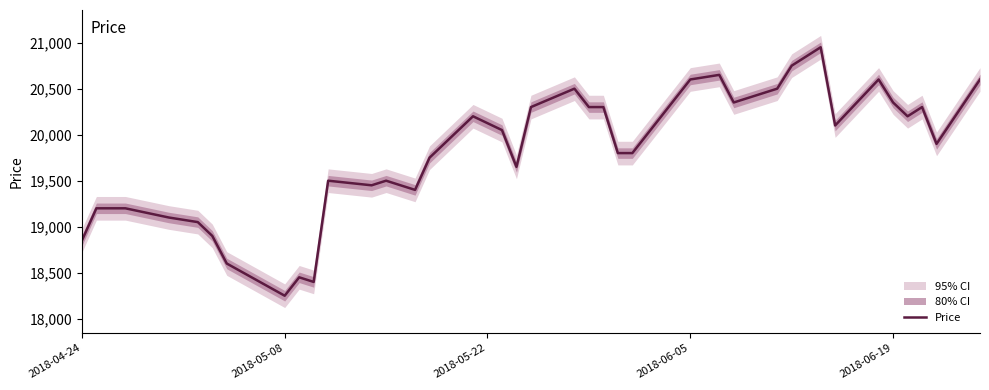

What is the minimum value for Price?

18250